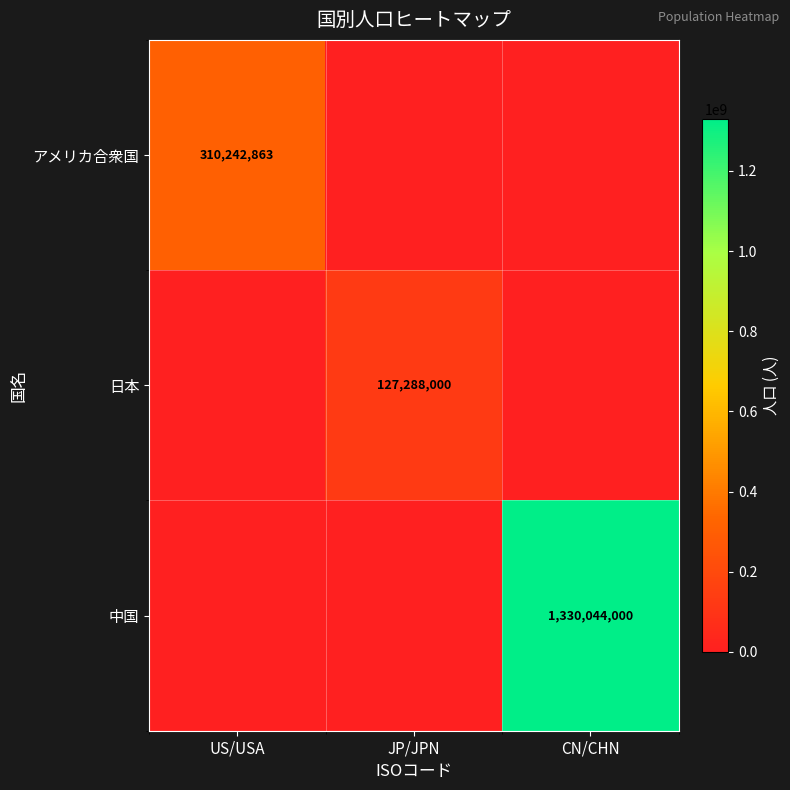

What is the spread (max minus min) of values at US/USA?

310242863